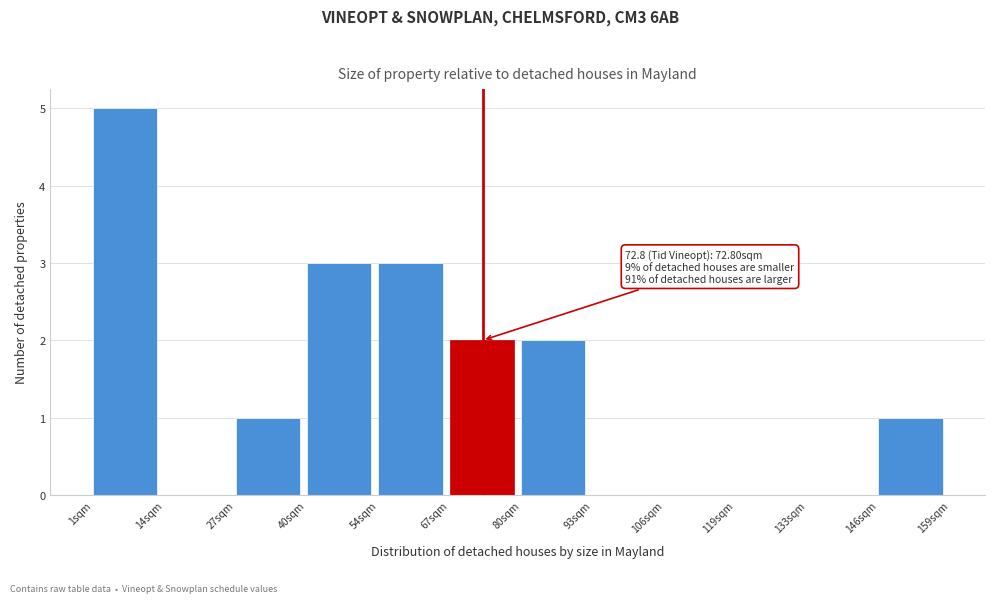

Which range on the x-axis has the tallest bar?

2 to 14